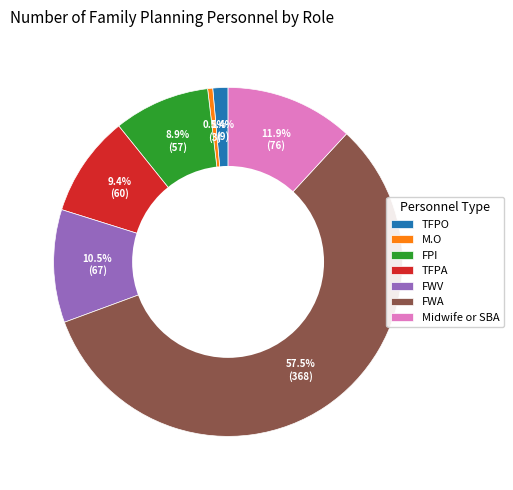

Combined, do M.O and FWV account for over 50%?

No